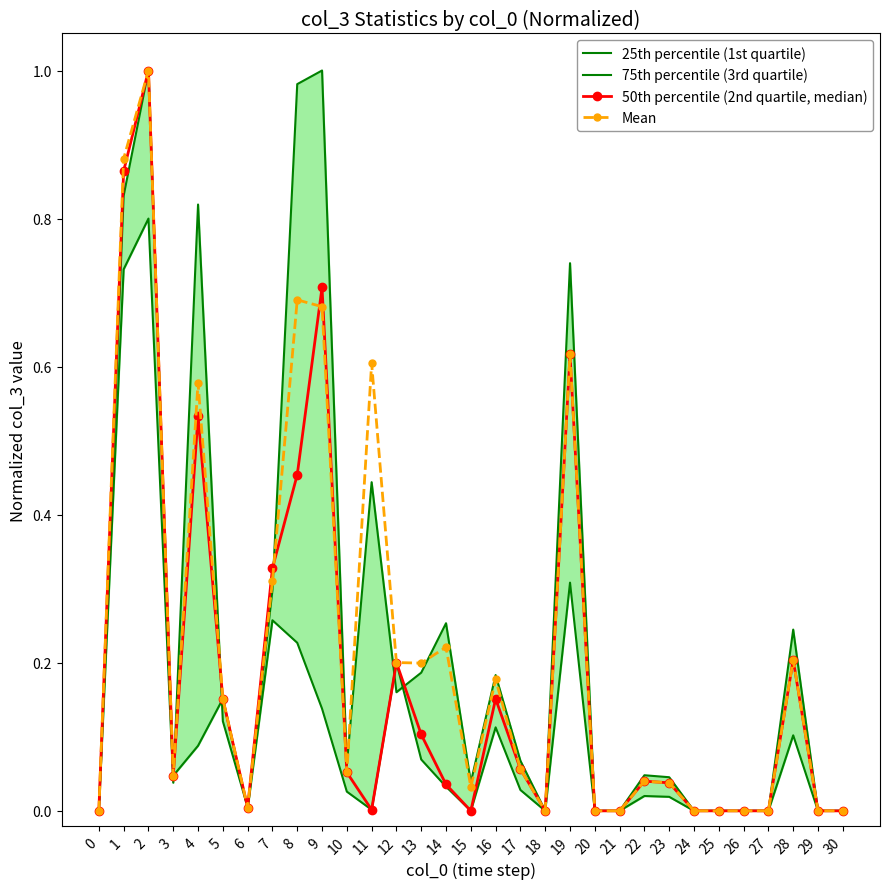

Reading left to right, extract all data points from this chart.

25th percentile (1st quartile): 0.0	0.8	1.0	0.0	0.1	0.2	0.0	0.3	0.2	0.1	0.0	0.0	0.2	0.1	0.0	0.0	0.1	0.0	0.0	0.3	0.0	0.0	0.0	0.0	0.0	0.0	0.0	0.0	0.1	0.0	0.0
75th percentile (3rd quartile): 0.0	0.7	0.8	0.0	0.8	0.1	0.0	0.3	1.0	1.0	0.1	0.4	0.2	0.2	0.3	0.0	0.2	0.1	0.0	0.7	0.0	0.0	0.0	0.0	0.0	0.0	0.0	0.0	0.2	0.0	0.0
50th percentile (2nd quartile, median): 0.0	0.9	1.0	0.0	0.5	0.2	0.0	0.3	0.5	0.7	0.1	0.0	0.2	0.1	0.0	0.0	0.2	0.1	0.0	0.6	0.0	0.0	0.0	0.0	0.0	0.0	0.0	0.0	0.2	0.0	0.0
Mean: 0.0	0.9	1.0	0.0	0.6	0.2	0.0	0.3	0.7	0.7	0.1	0.6	0.2	0.2	0.2	0.0	0.2	0.1	0.0	0.6	0.0	0.0	0.0	0.0	0.0	0.0	0.0	0.0	0.2	0.0	0.0